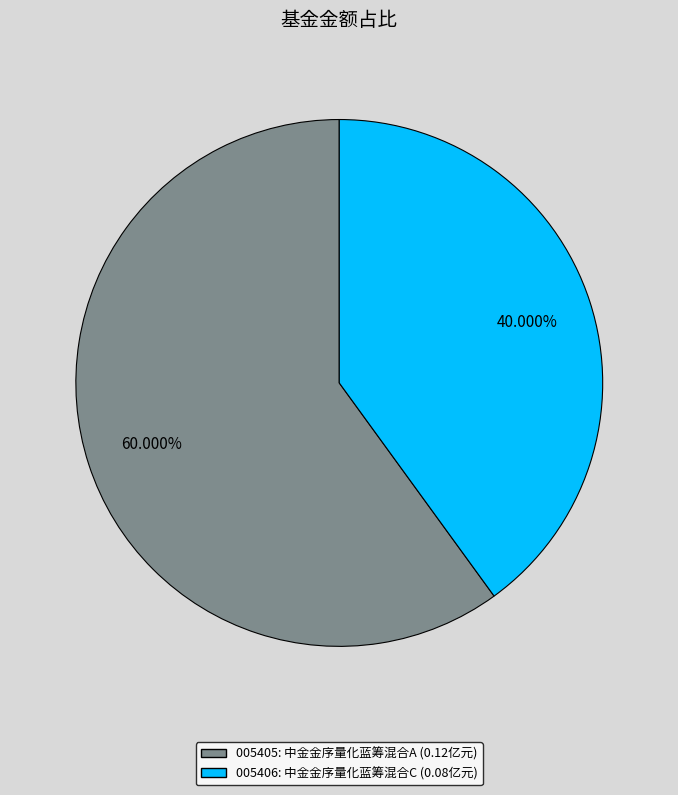

Is there any slice that represents more than half of the pie?

Yes